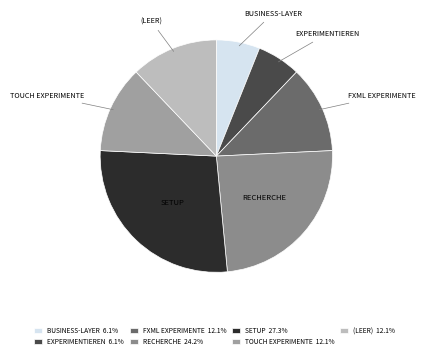

Is there a majority slice in this chart?

No